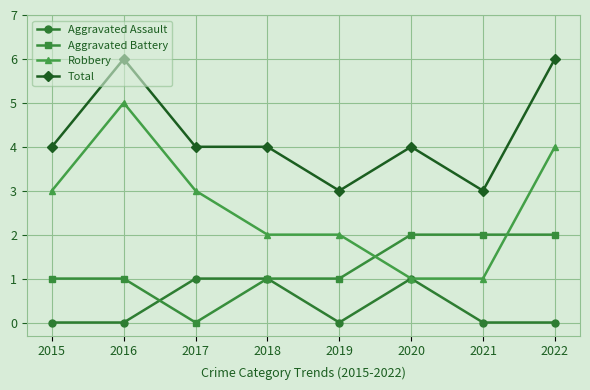

Read the Aggravated Battery value at 2015.

1